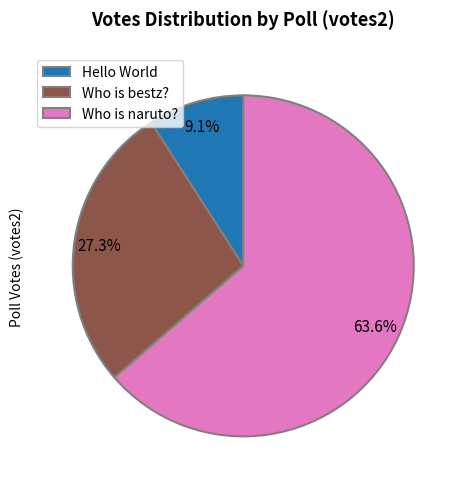

Which slice represents more than half of the pie?

Who is naruto?